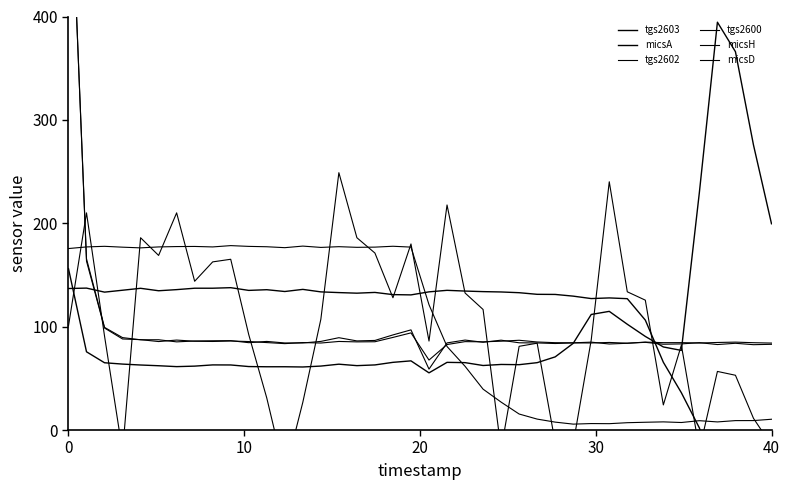

The micsD series shows 88.0 at 20. True or false?

False